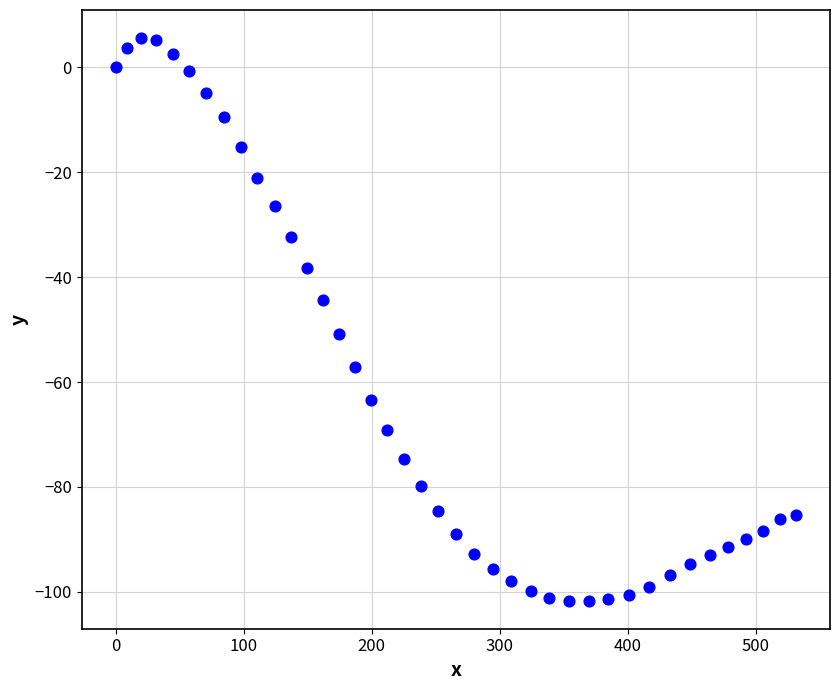

What is the range of Y values (max minus min)?

107.3